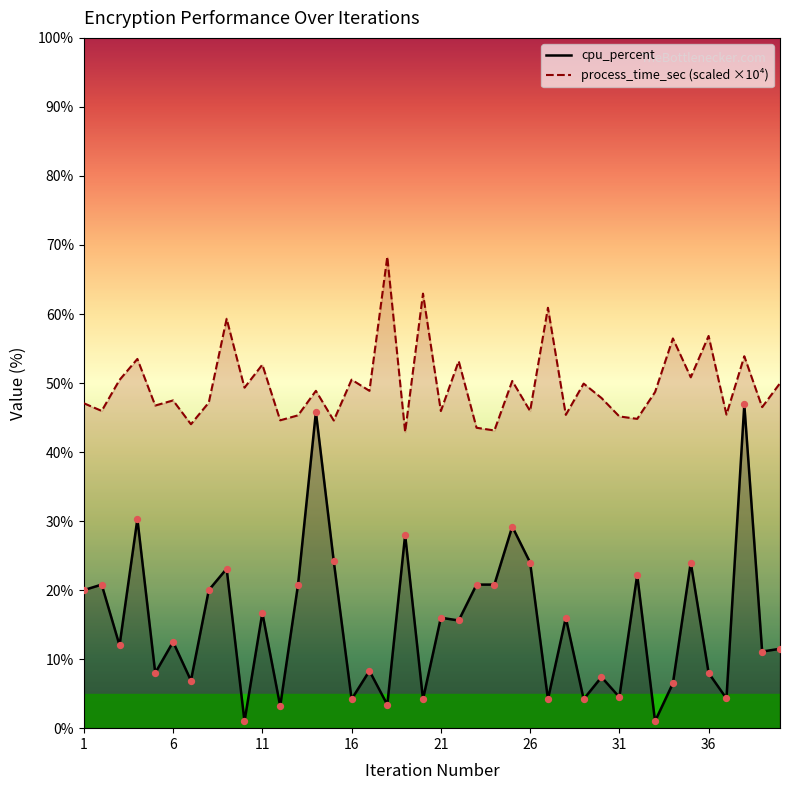

Which series has the largest total across all categories?

process_time_sec